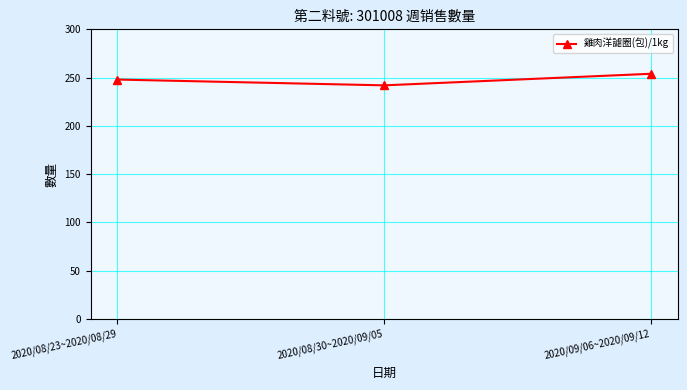

What is the ratio of the value at 2020/08/30~2020/09/05 to the value at 2020/08/23~2020/08/29?

1.0